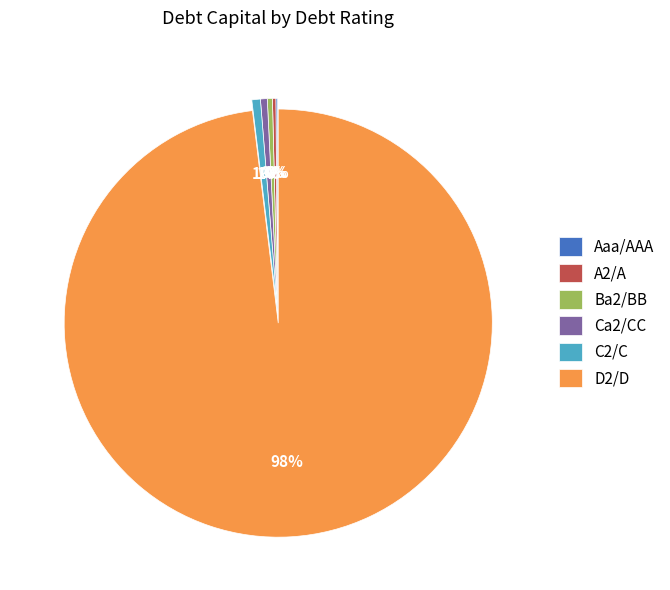

What percentage is the D2/D slice, to the nearest percent?

98%